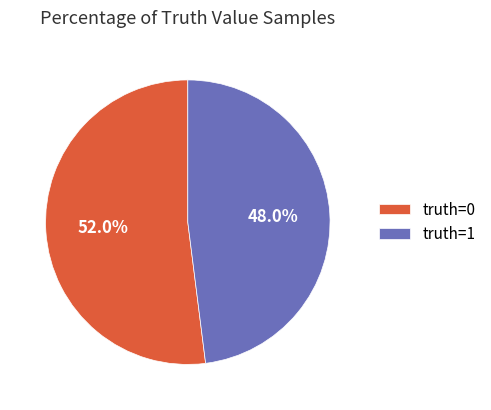

Which category has the smallest portion of the pie?

truth=1